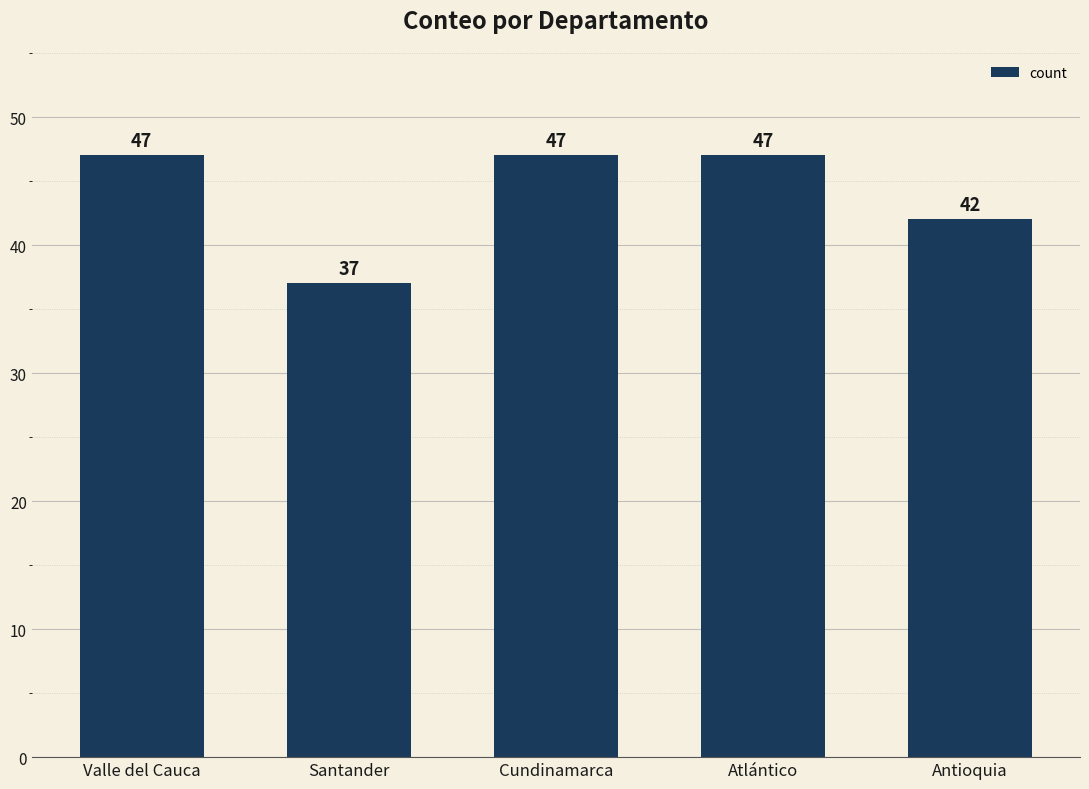

What is the difference between the maximum and minimum values?

10